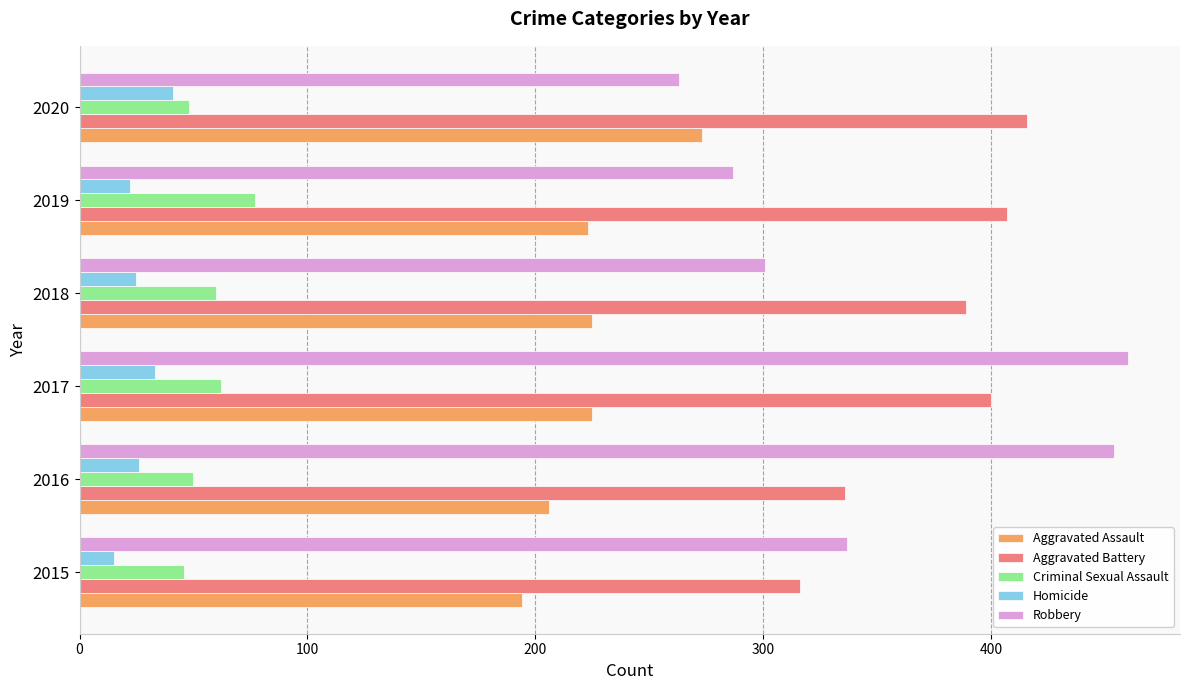

Which series changed the most between 2017 and 2018?

Robbery